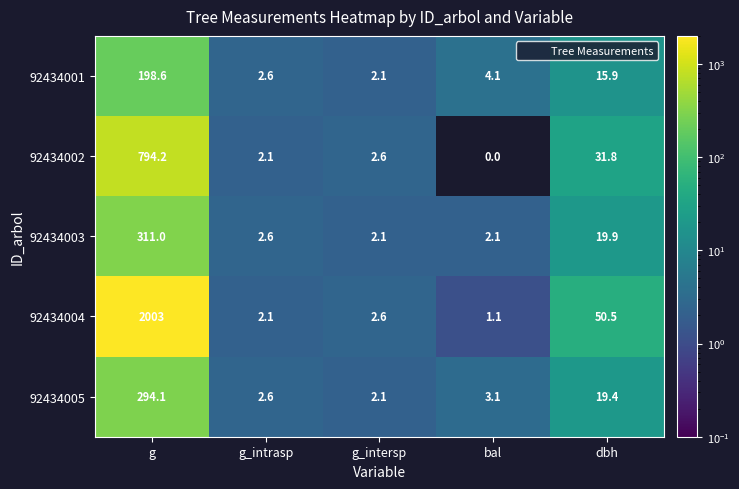

How many distinct data groups are displayed?

5